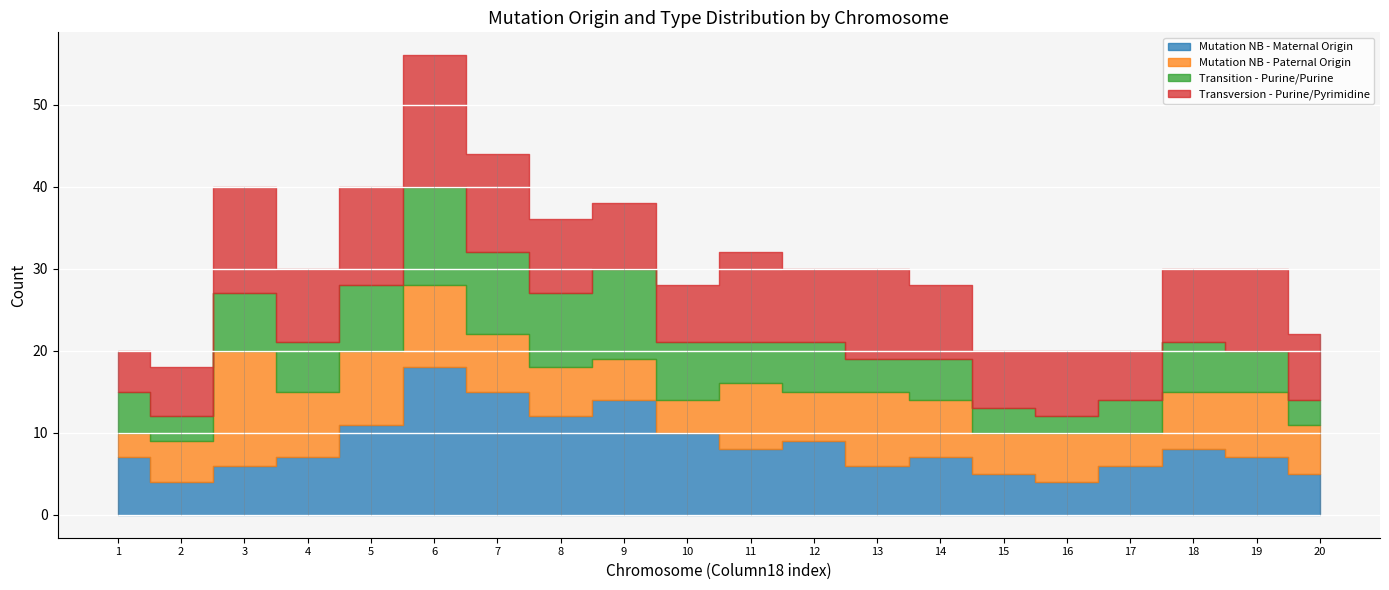

Between which two adjacent categories do Mutation NB - Paternal Origin and Transversion - Purine/Pyrimidine first intersect?

2 and 3